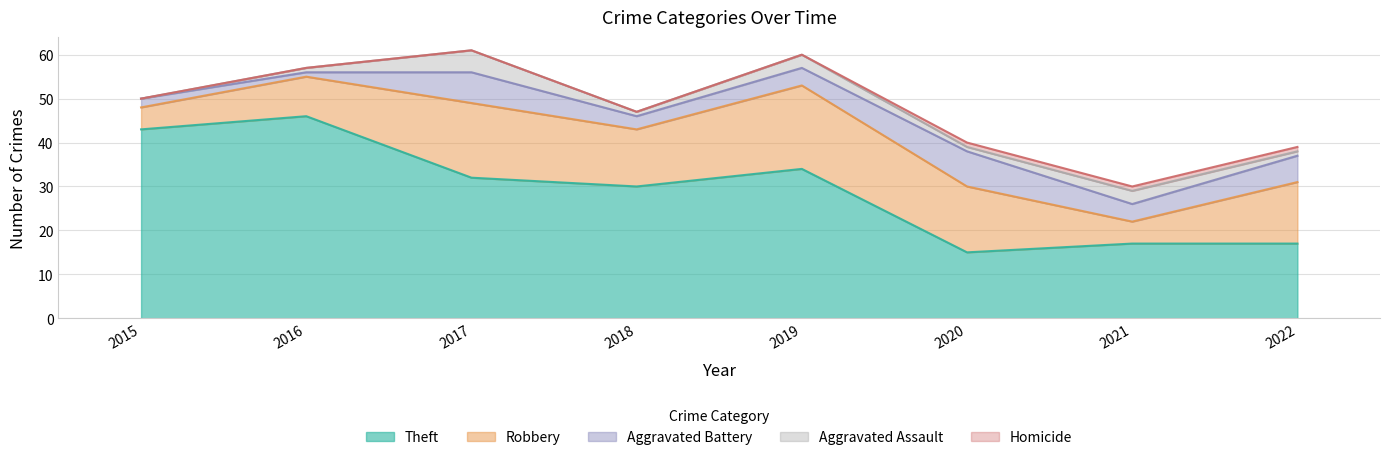

Is the value of Aggravated Battery at 2022 greater than the value of Aggravated Assault at 2015?

Yes